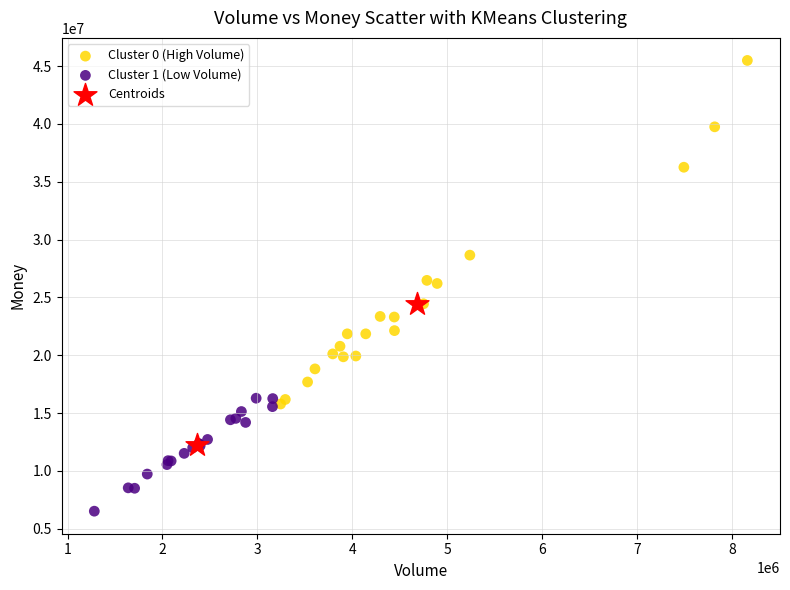

Which series reaches the minimum Y coordinate?

Cluster 1 (Low Volume)